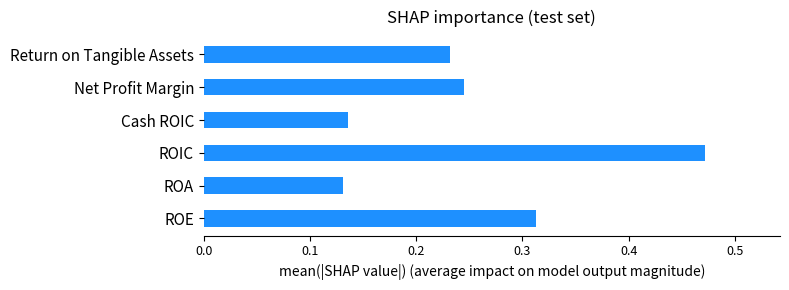

Rank the categories by value from highest to lowest.

ROIC, ROE, Net Profit Margin, Return on Tangible Assets, Cash ROIC, ROA